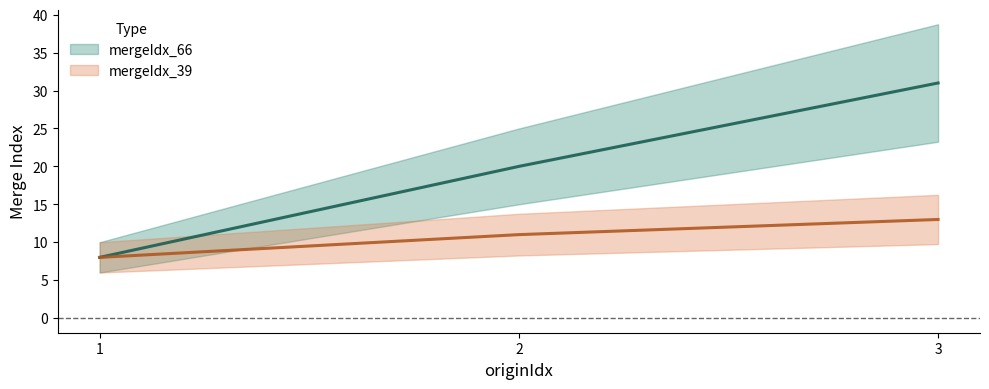

What is the total value across all series at 3?

44